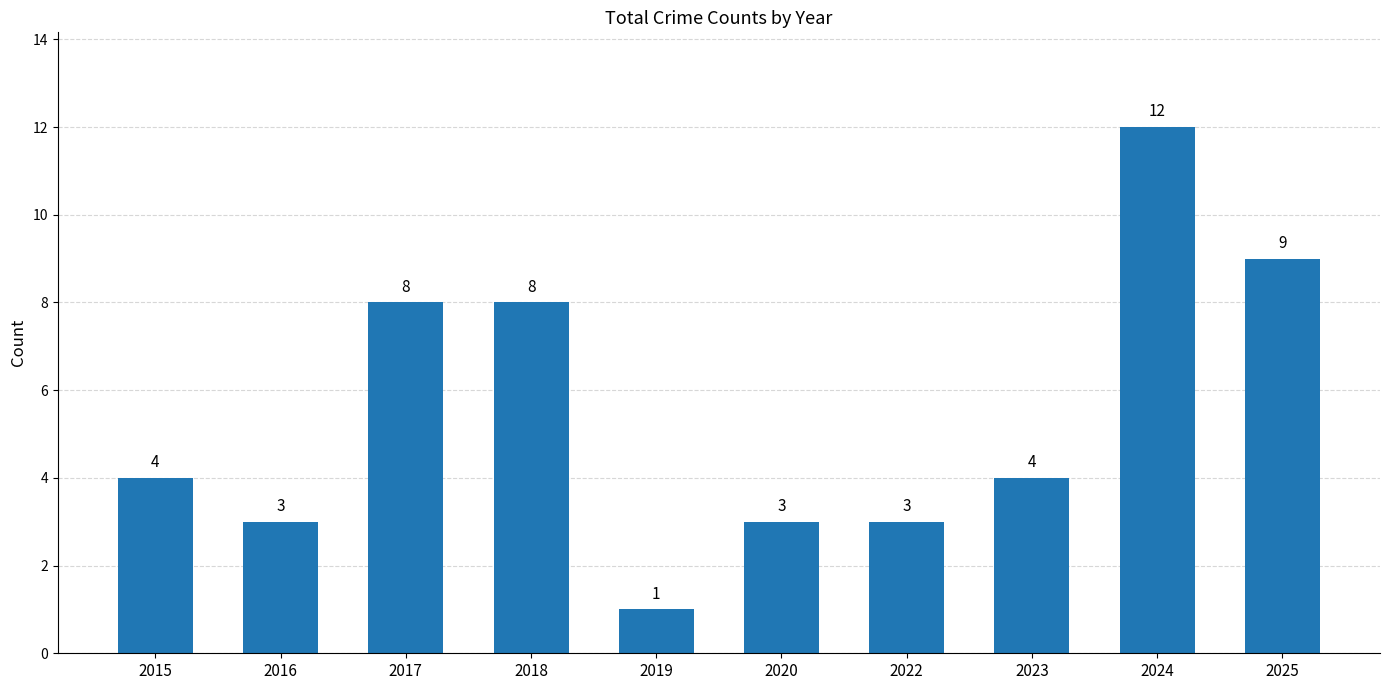

What is the average value?

6